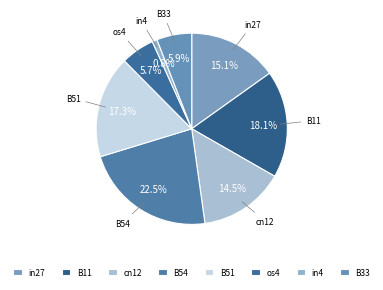

To the nearest percent, what is the difference between the in4 and in27 slice percentages?

14%